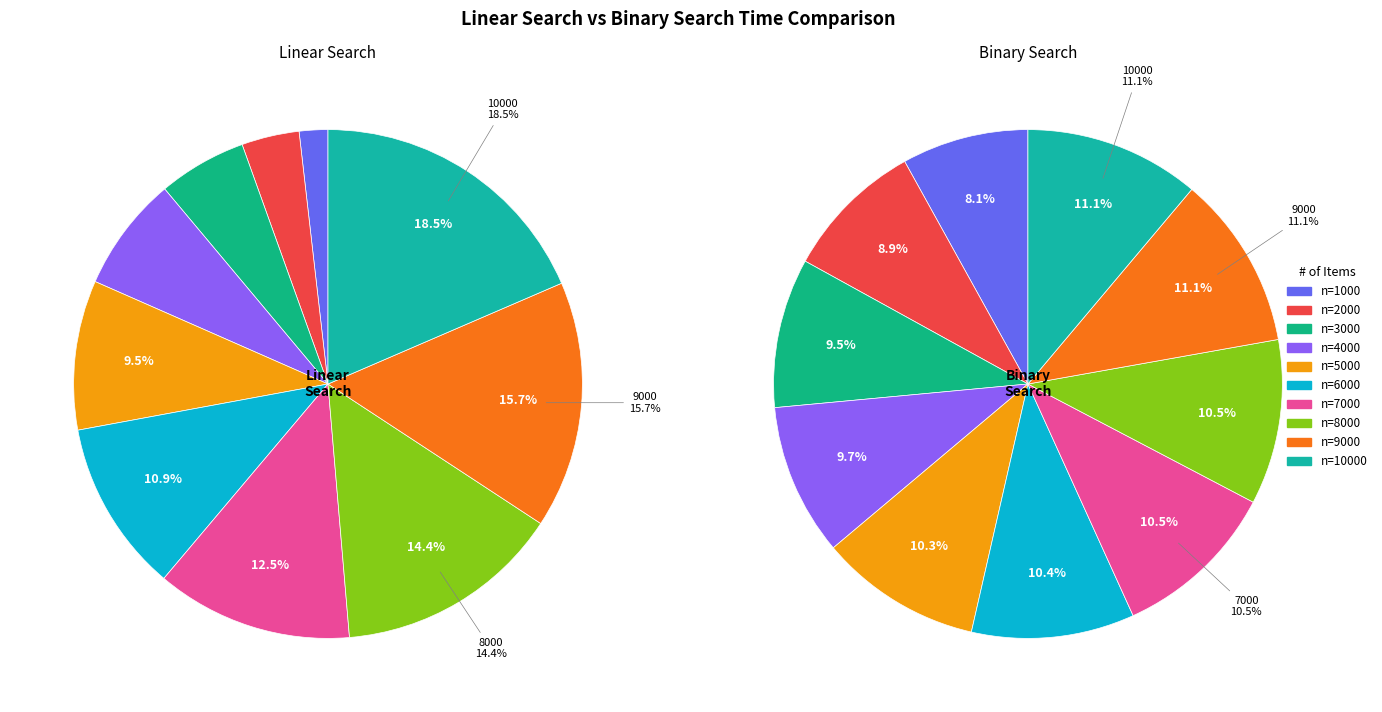

Is there any slice that represents more than half of the pie?

No